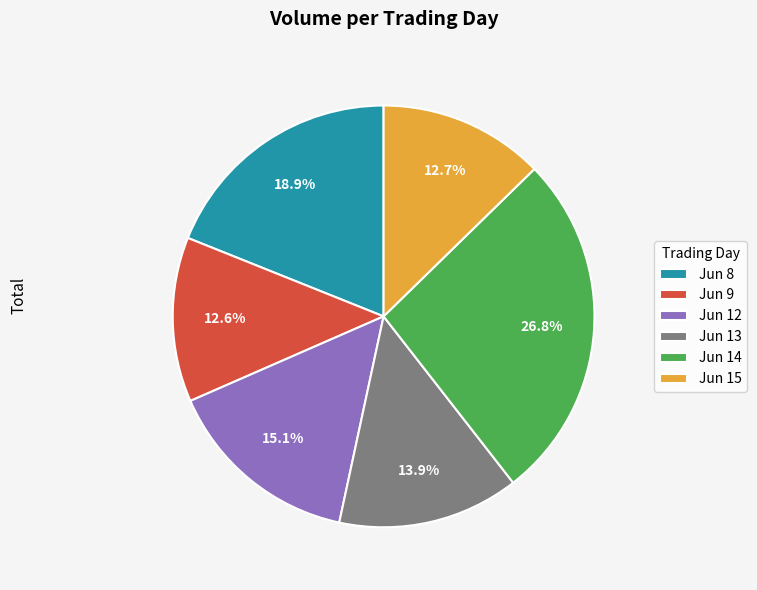

What is the ratio of the value at Jun 12 to the value at Jun 13?

1.1